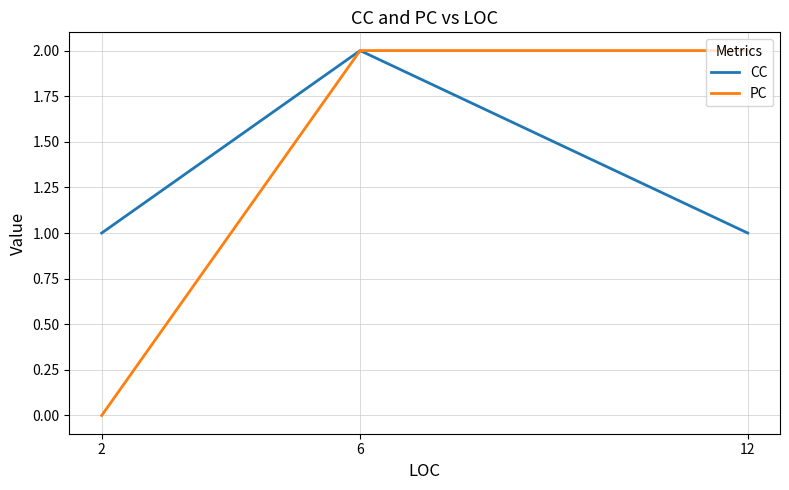

Which category has the highest value in the CC series?

6